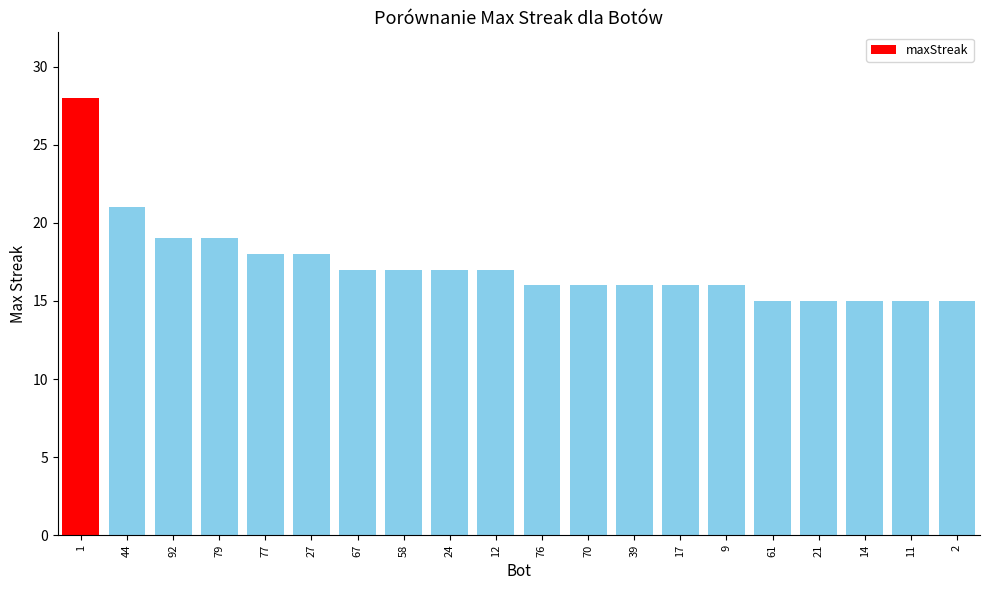

The chart shows a value of 27 at 76. True or false?

False